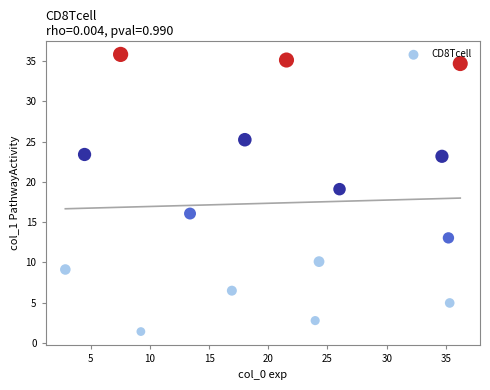

What is the range of X values (max minus min)?

33.3